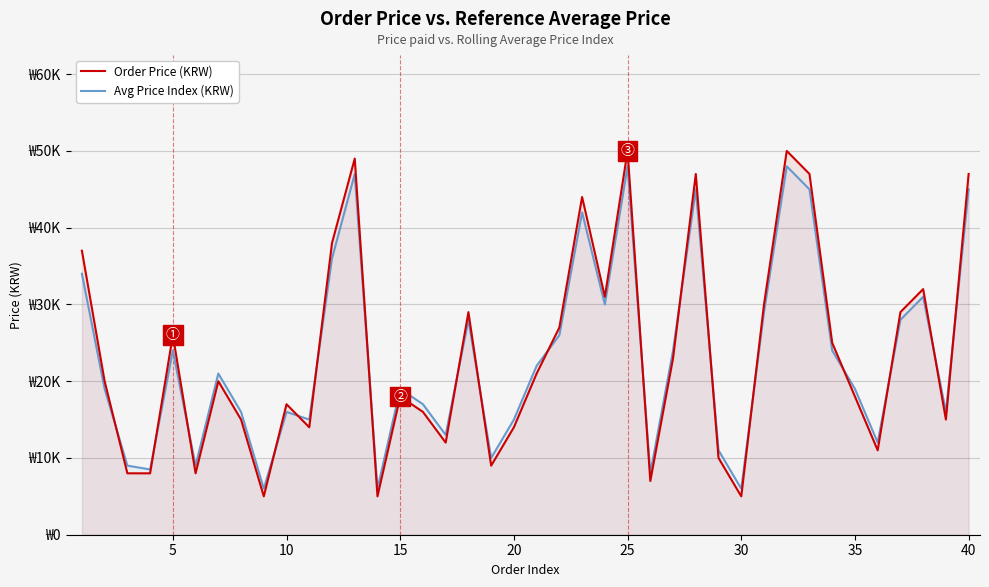

Rank the series at 25 from highest to lowest value.

Order Price (KRW), Avg Price Index (KRW)